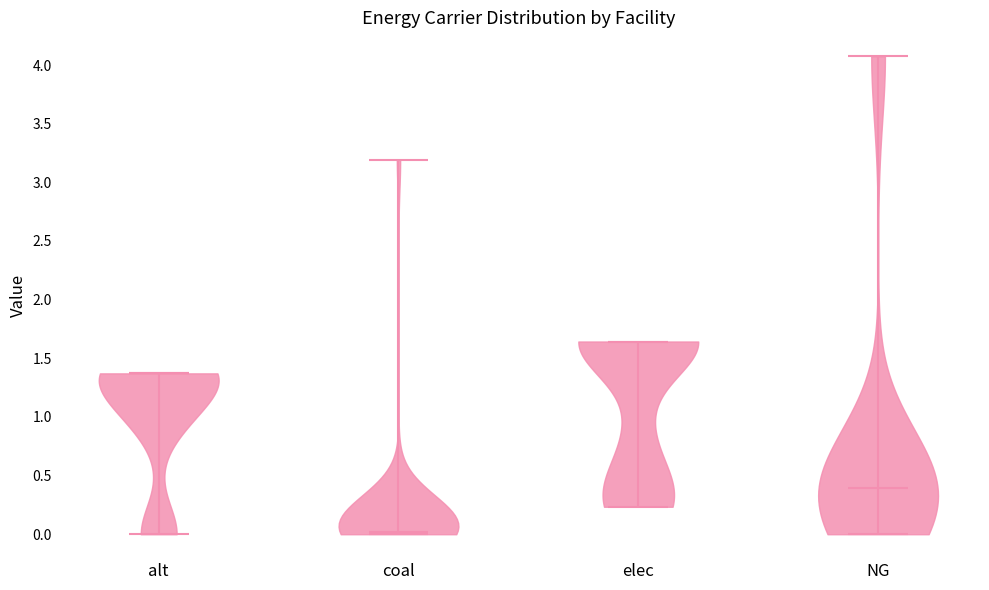

Reading left to right, read every violin against the y-axis: where its median line is, and the lowest and highest points it reaches. The values are not printed on the chart, so give them approximately, as read against the axis.

alt: median line 1.35, lowest point 0.00, highest point 1.35
coal: median line 0.00, lowest point 0.00, highest point 3.20
elec: median line 1.65, lowest point 0.25, highest point 1.65
NG: median line 0.40, lowest point 0.00, highest point 4.10